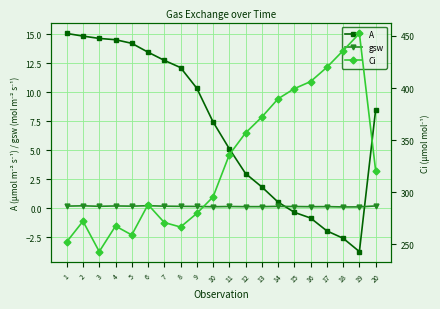

List the series in order of their peak value, lowest first.

gsw, A, Ci